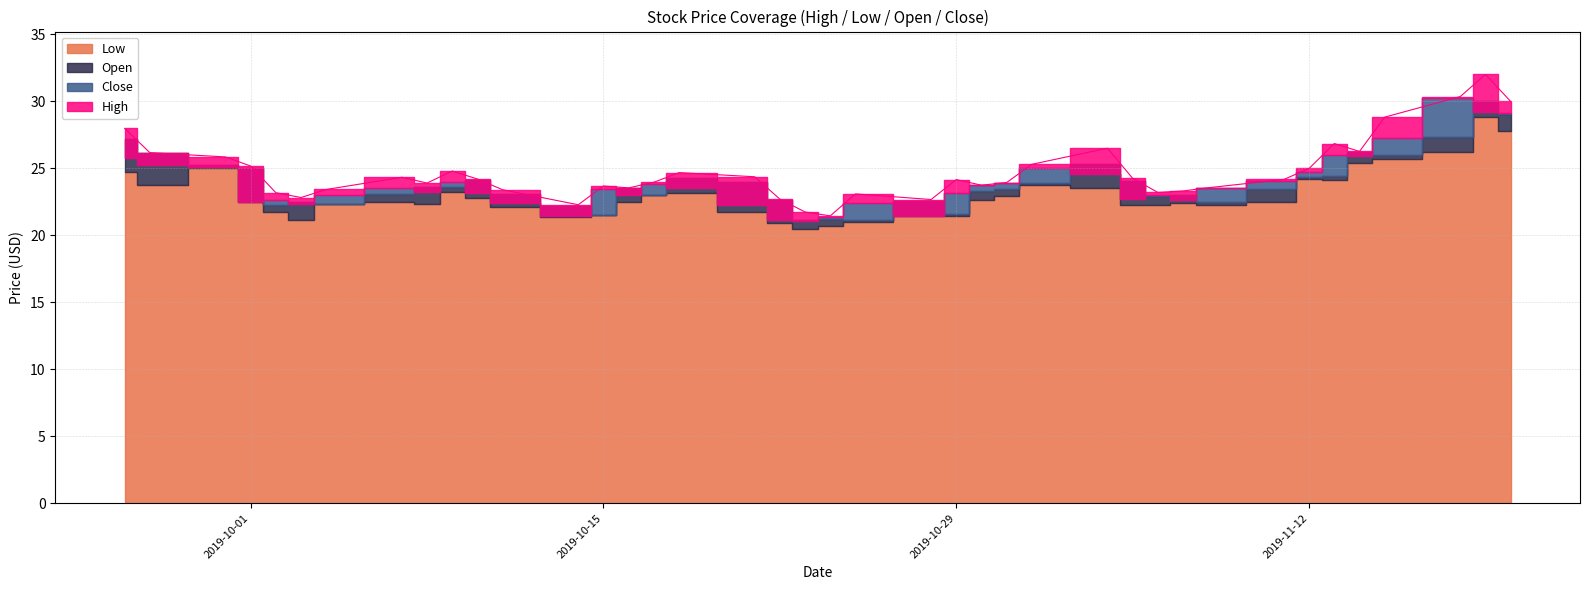

Which category has the lowest value in the Open series?

2019-10-23